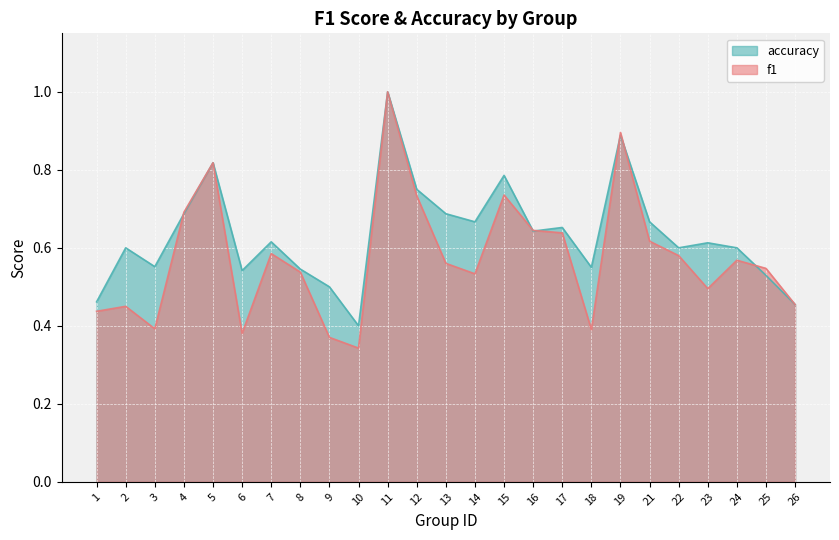

Reading left to right, what are all the values shown in this chart?

f1: 0.4	0.5	0.4	0.7	0.8	0.4	0.6	0.5	0.4	0.3	1.0	0.7	0.6	0.5	0.7	0.6	0.6	0.4	0.9	0.6	0.6	0.5	0.6	0.5	0.5
accuracy: 0.5	0.6	0.6	0.7	0.8	0.5	0.6	0.5	0.5	0.4	1.0	0.8	0.7	0.7	0.8	0.6	0.7	0.6	0.9	0.7	0.6	0.6	0.6	0.5	0.5